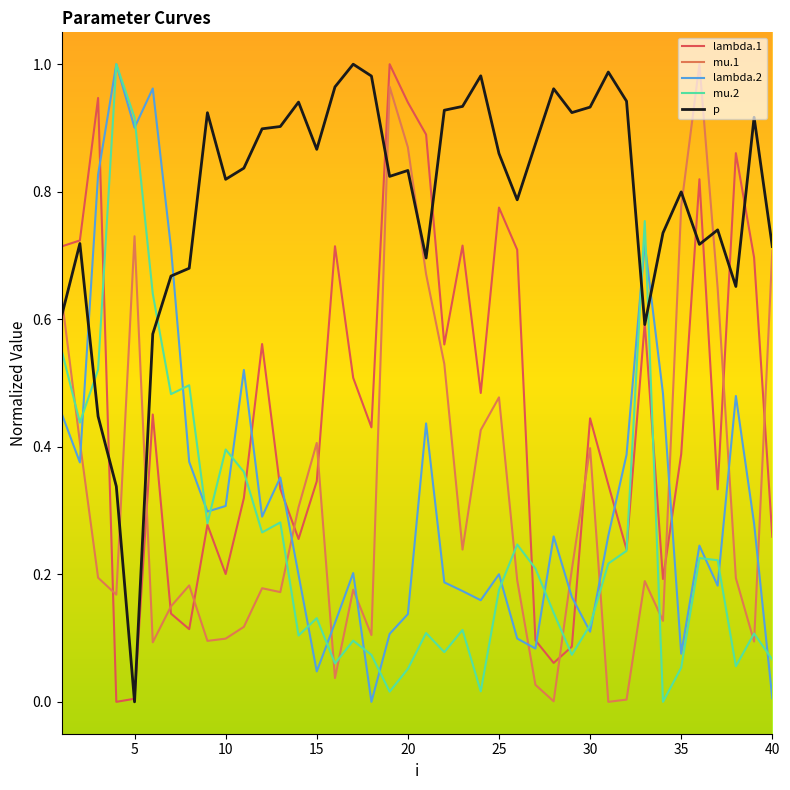

At which category does p reach its first local valley?

5